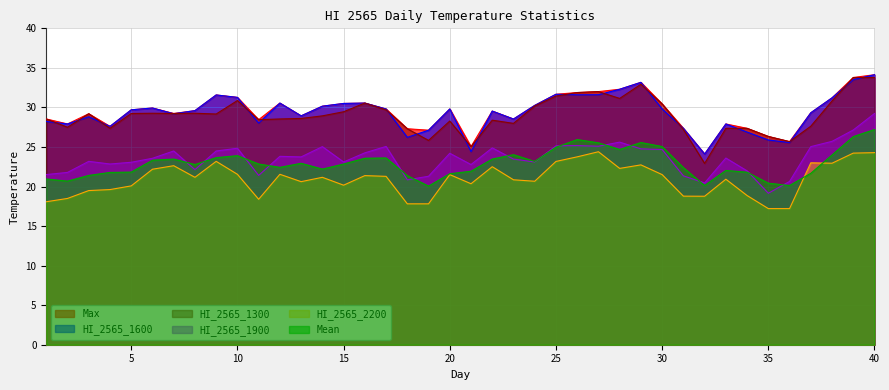

At 7, list the series in order from smallest to largest.

HI_2565_2200, Mean, HI_2565_1900, HI_2565_1600, Max, HI_2565_1300